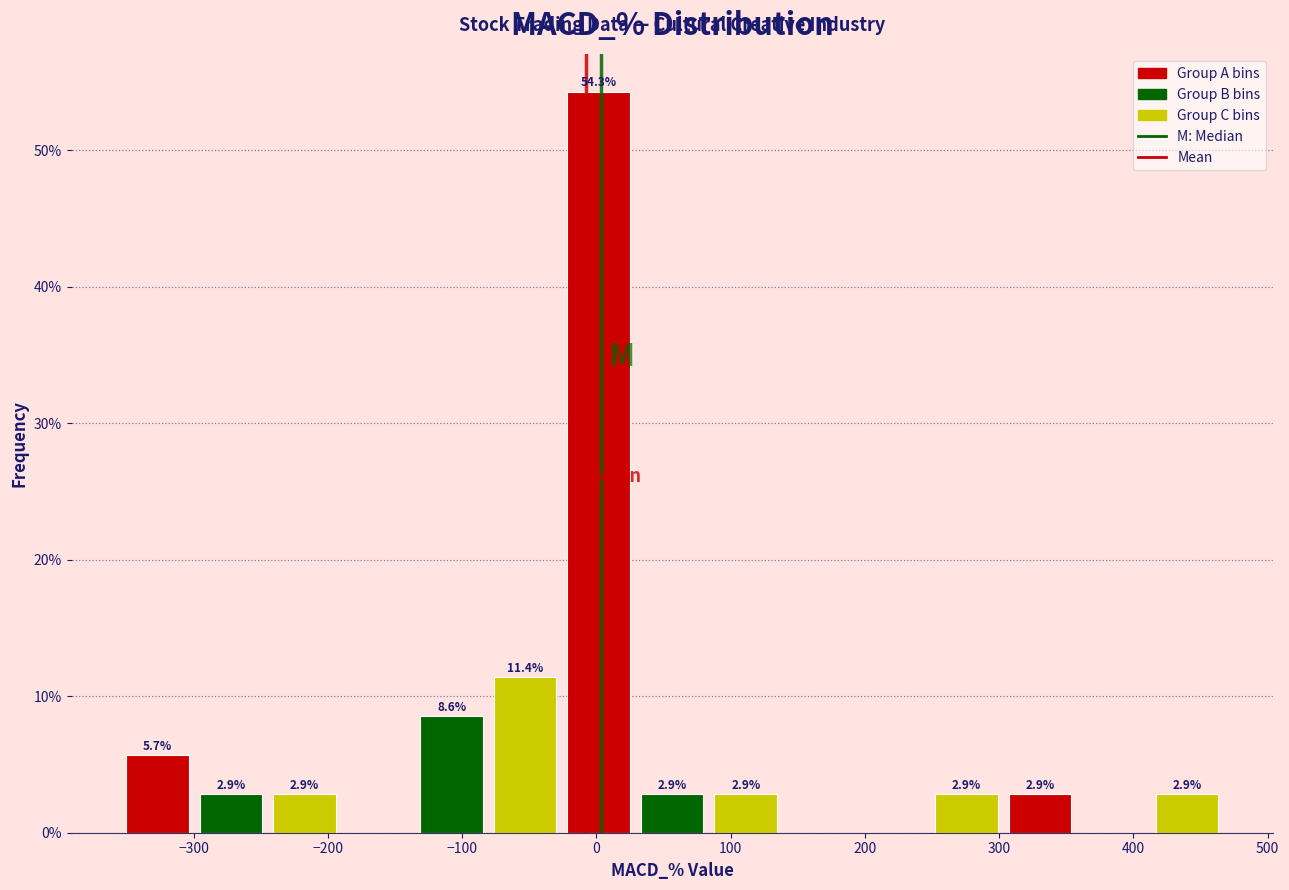

Over which range of the x-axis is the bar tallest?

-30 to 30